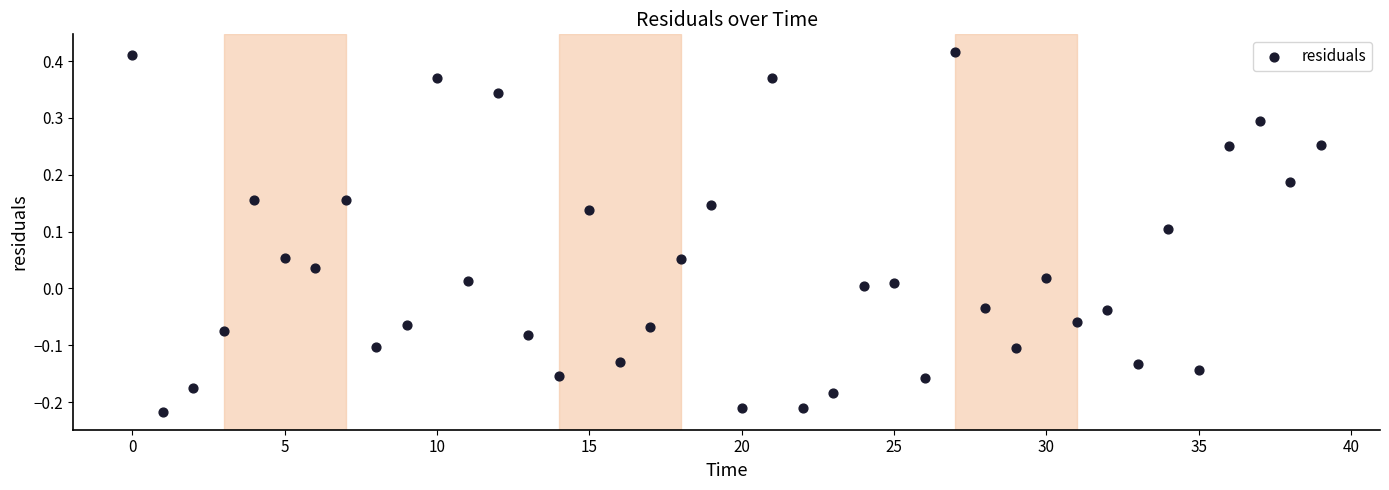

What is the range of Y values (max minus min)?

0.6